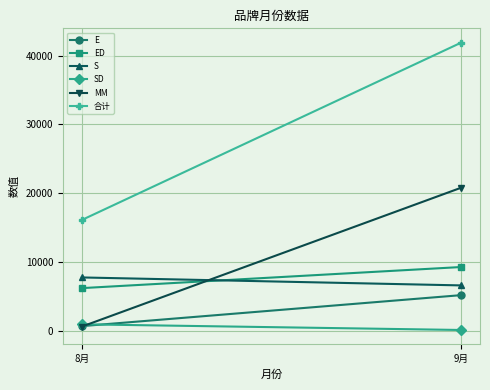

The ED series shows 6188.0 at 8月. True or false?

True